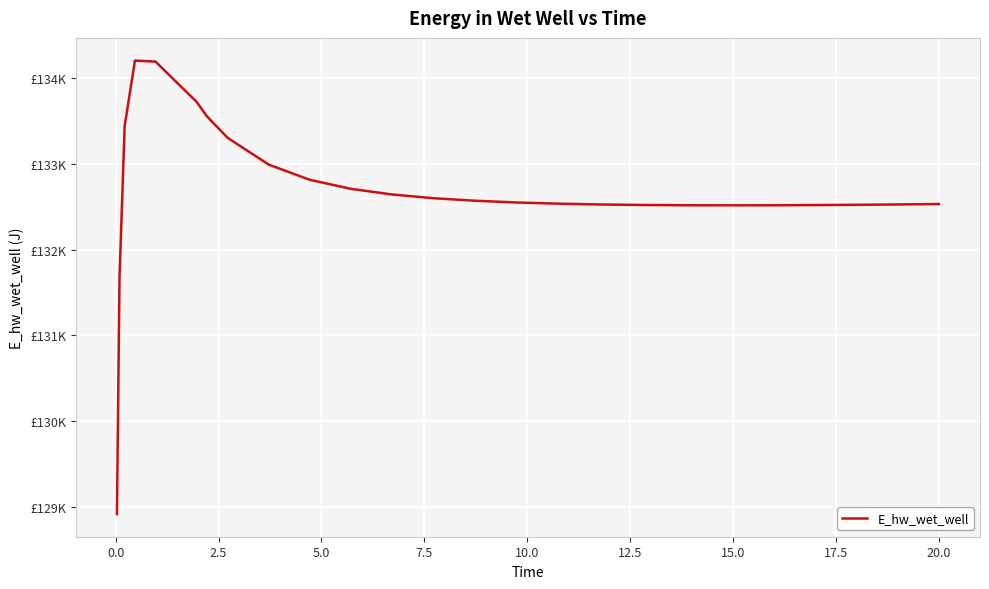

Does the chart have visible grid lines?

Yes